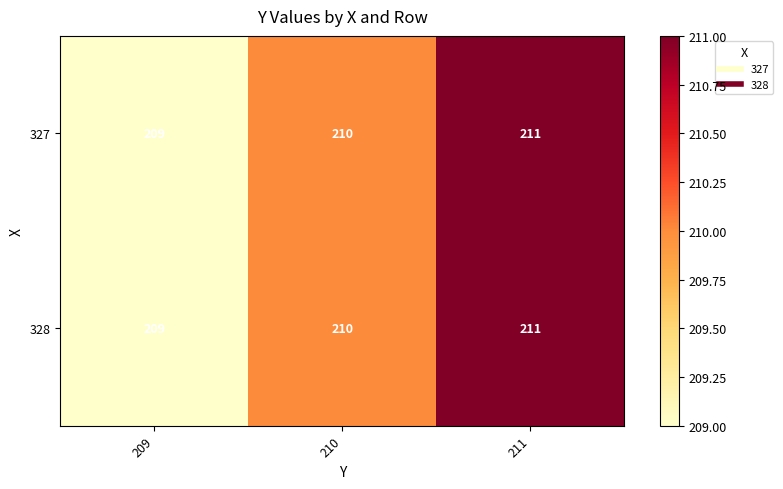

Is it true that 328 equals 294 at 211?

False